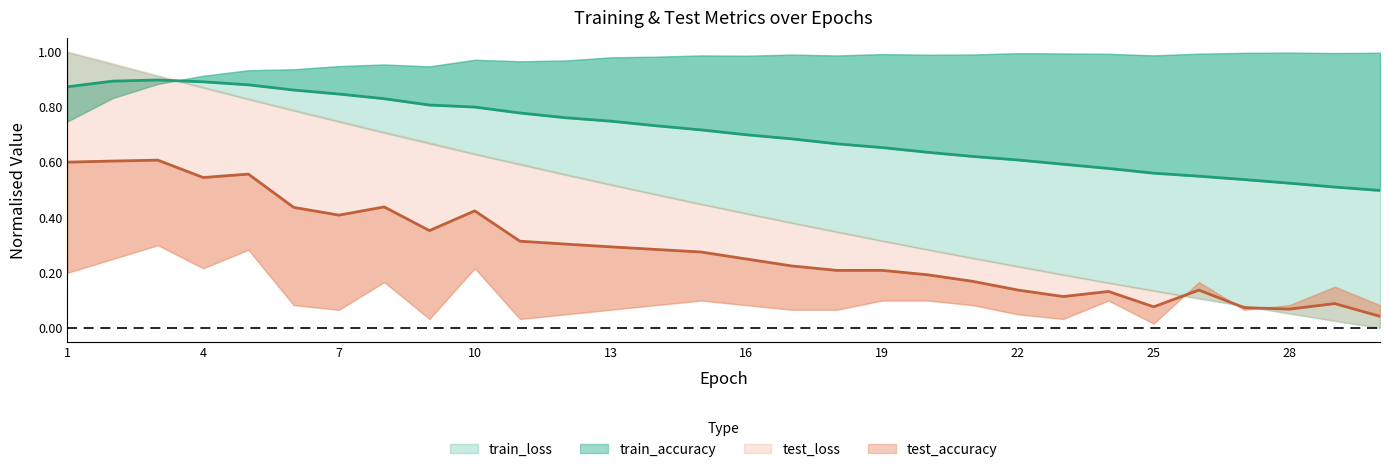

Does the chart have visible grid lines?

No